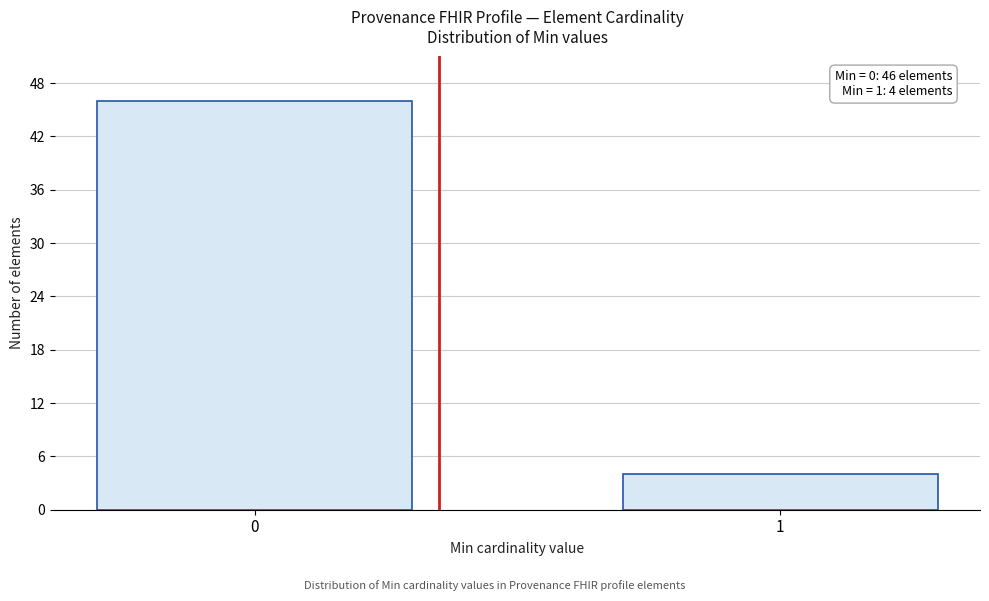

Reading left to right, extract all data points from this chart.

46	4